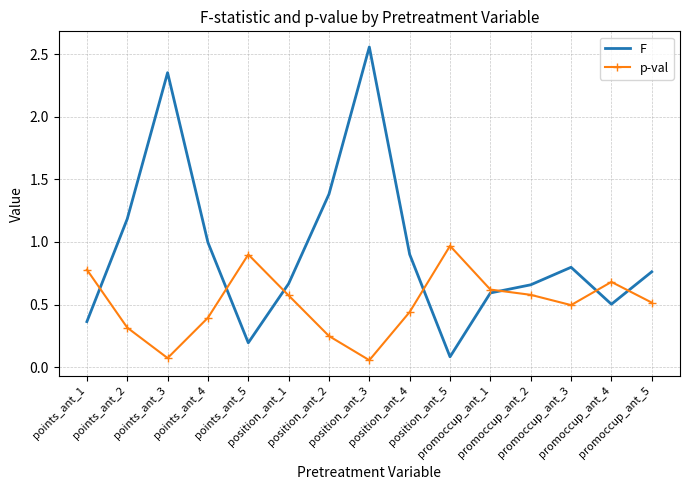

What position from the left is promoccup_ant_5?

15